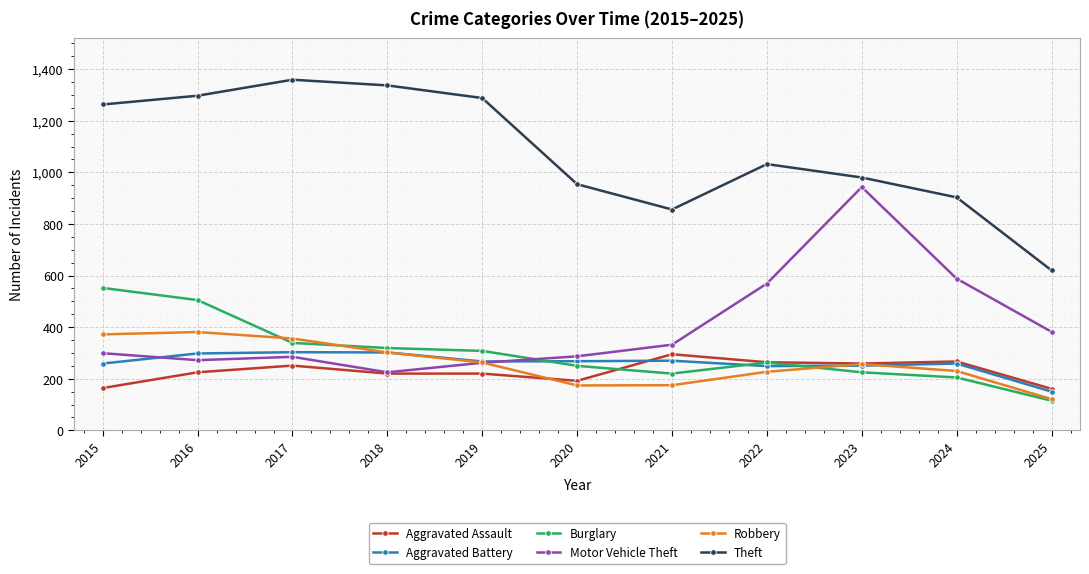

How many series are shown in this chart?

6